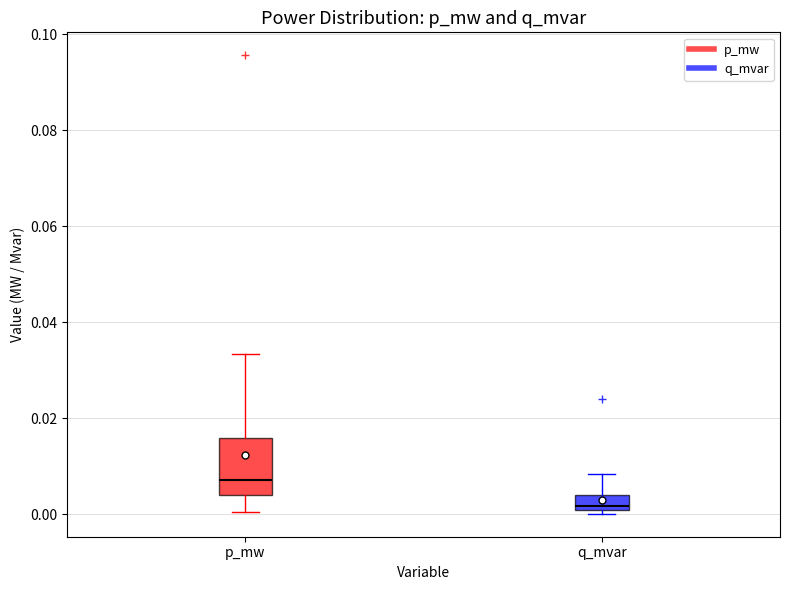

Which box has the lowest median line?

q_mvar